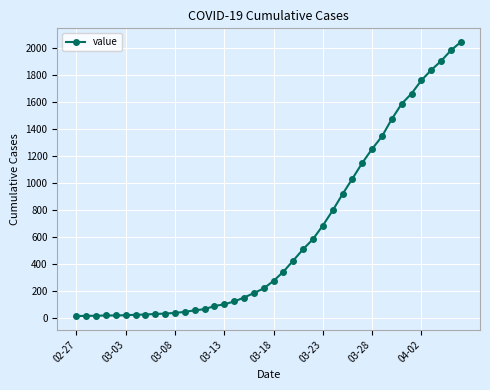

What is the sum of all values?

24850